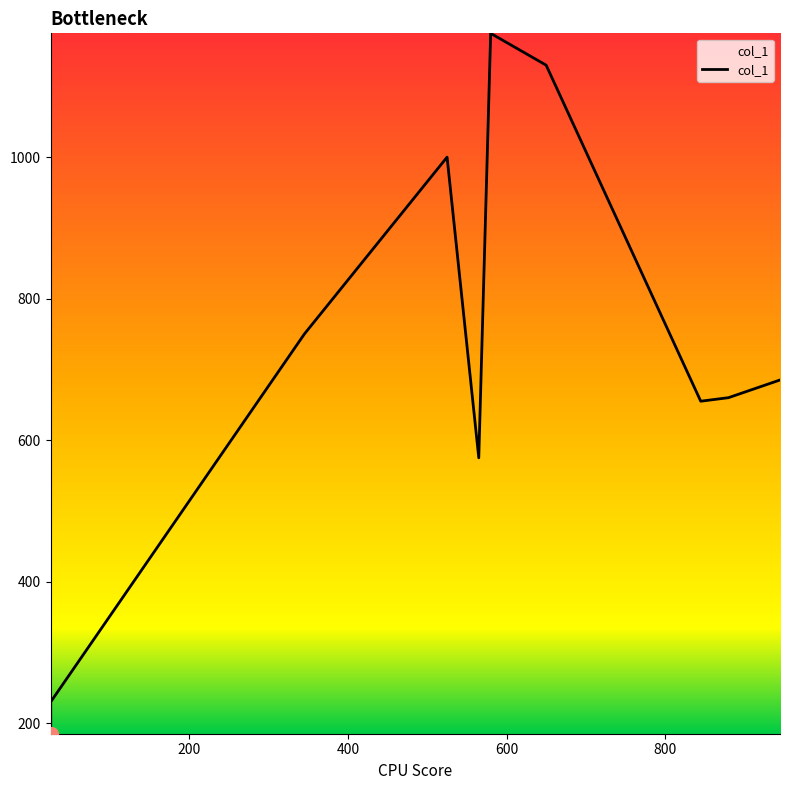

Read the value at 25.

230